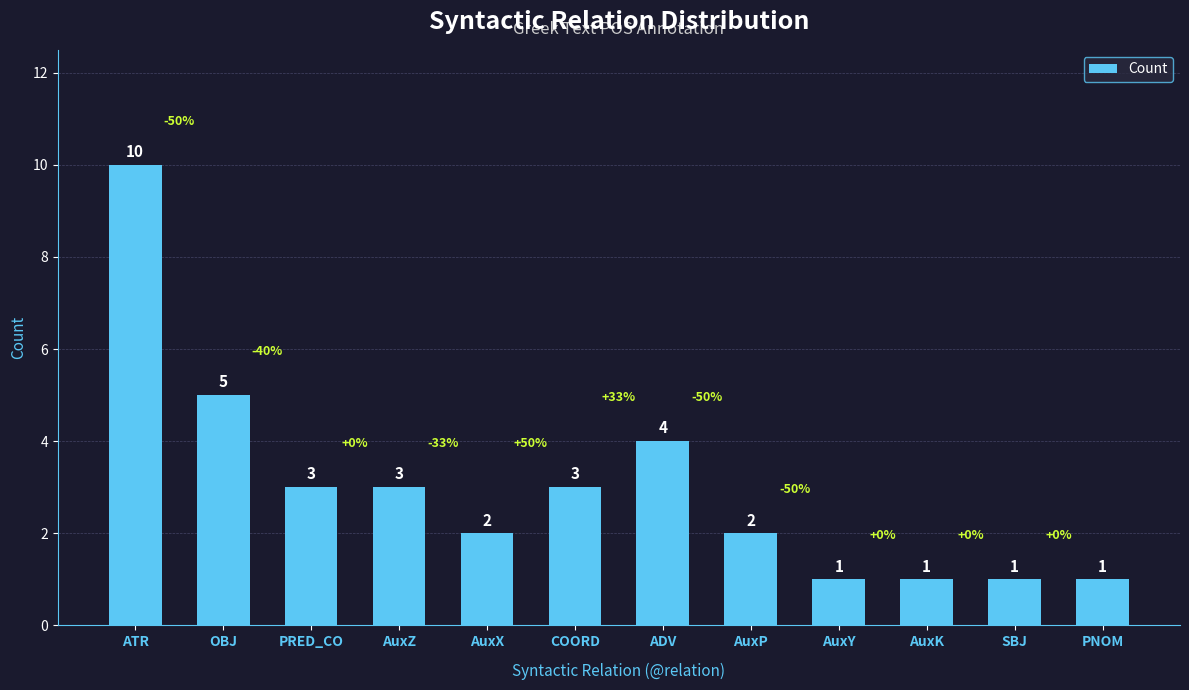

Reading left to right, transcribe all the data shown in this chart.

10	5	3	3	2	3	4	2	1	1	1	1